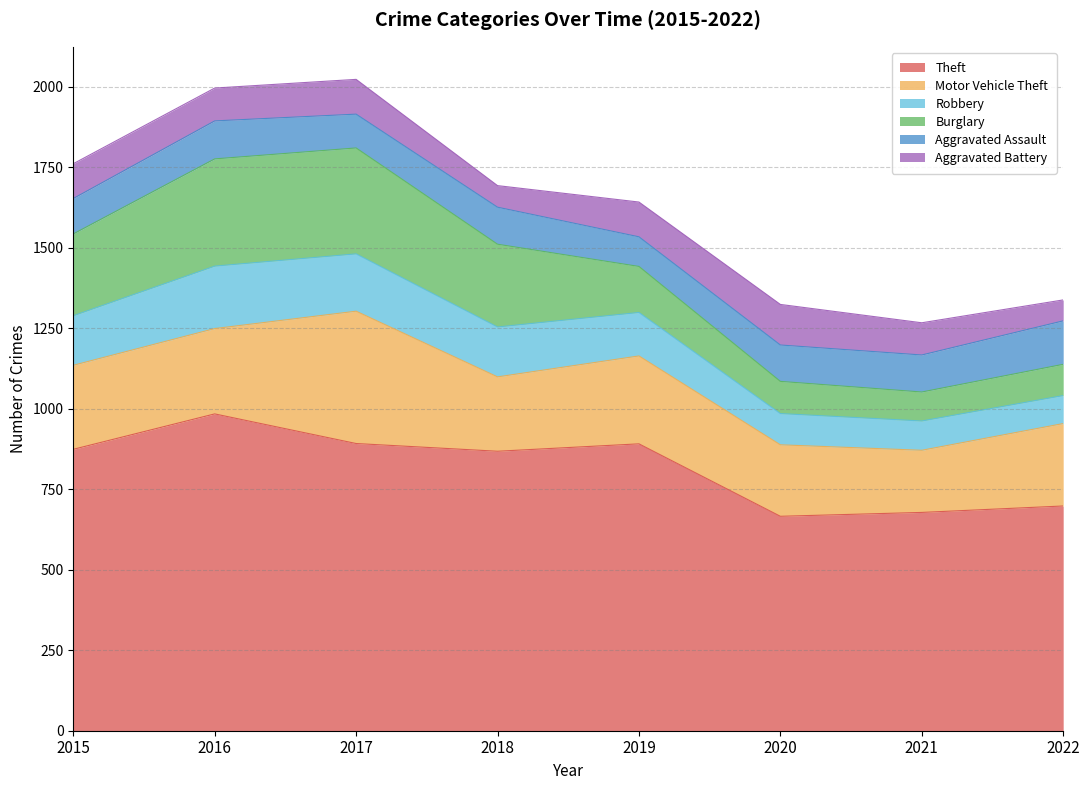

What is the value of the Aggravated Assault point at the 6th from the left?

113